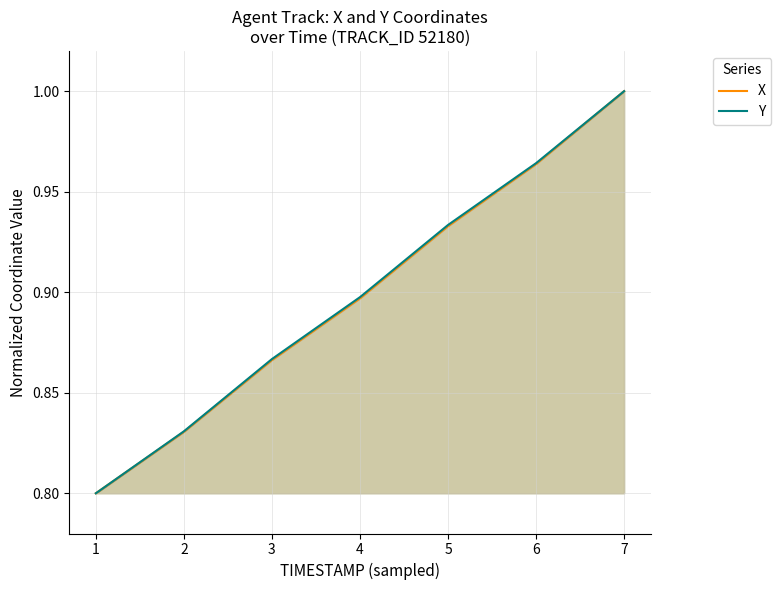

Reading left to right, extract all data points from this chart.

X: 0.8	0.8	0.9	0.9	0.9	1.0	1.0
Y: 0.8	0.8	0.9	0.9	0.9	1.0	1.0